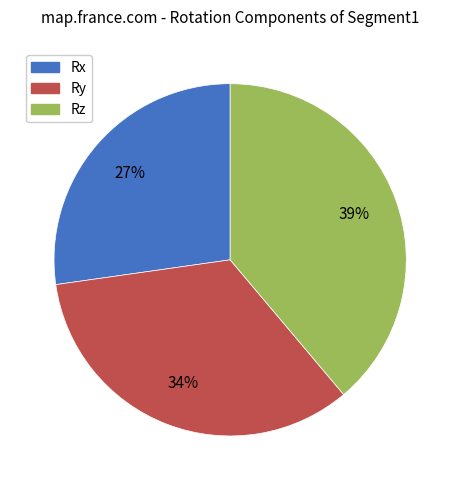

To the nearest percent, what is the difference between the Rz and Ry slice percentages?

5%